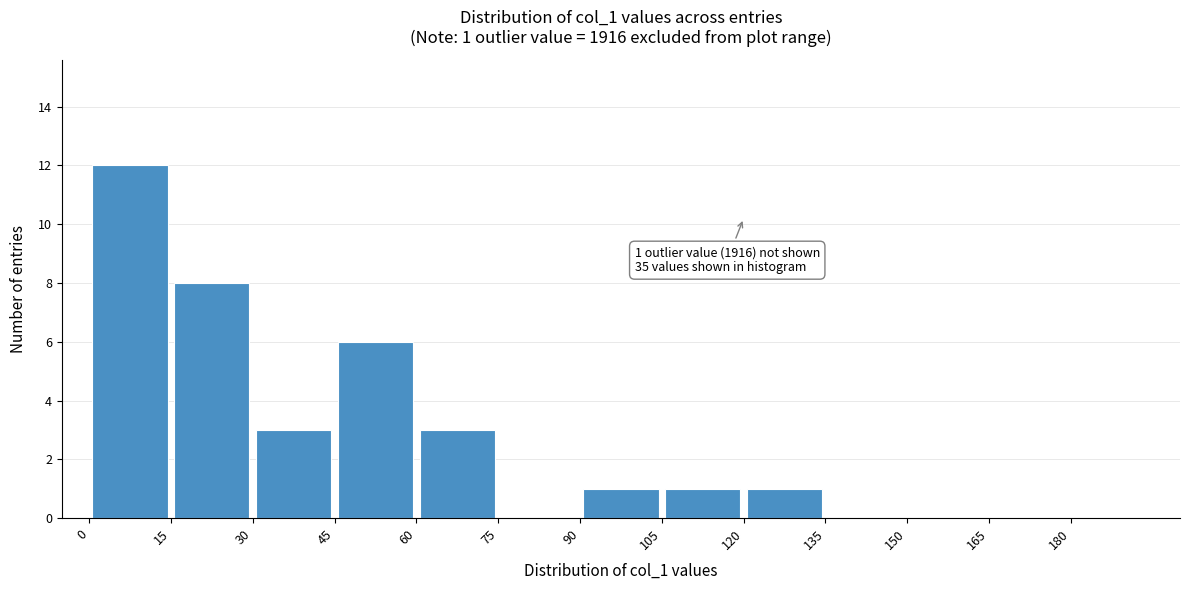

Which range on the x-axis has the tallest bar?

0 to 15